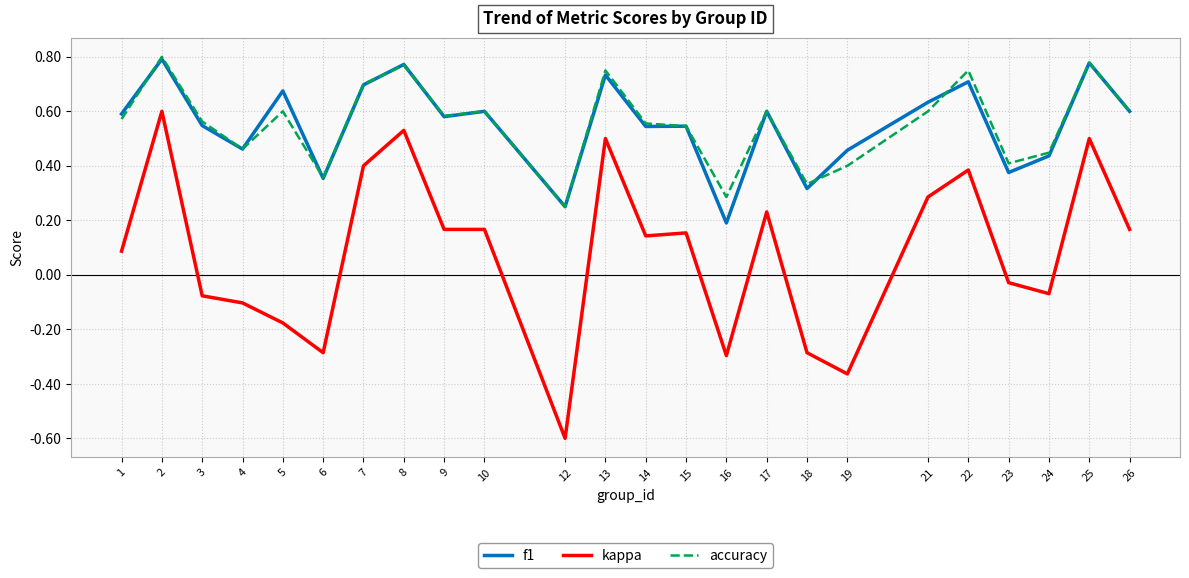

True or false: kappa has more than 2 points higher than both neighbors.

True